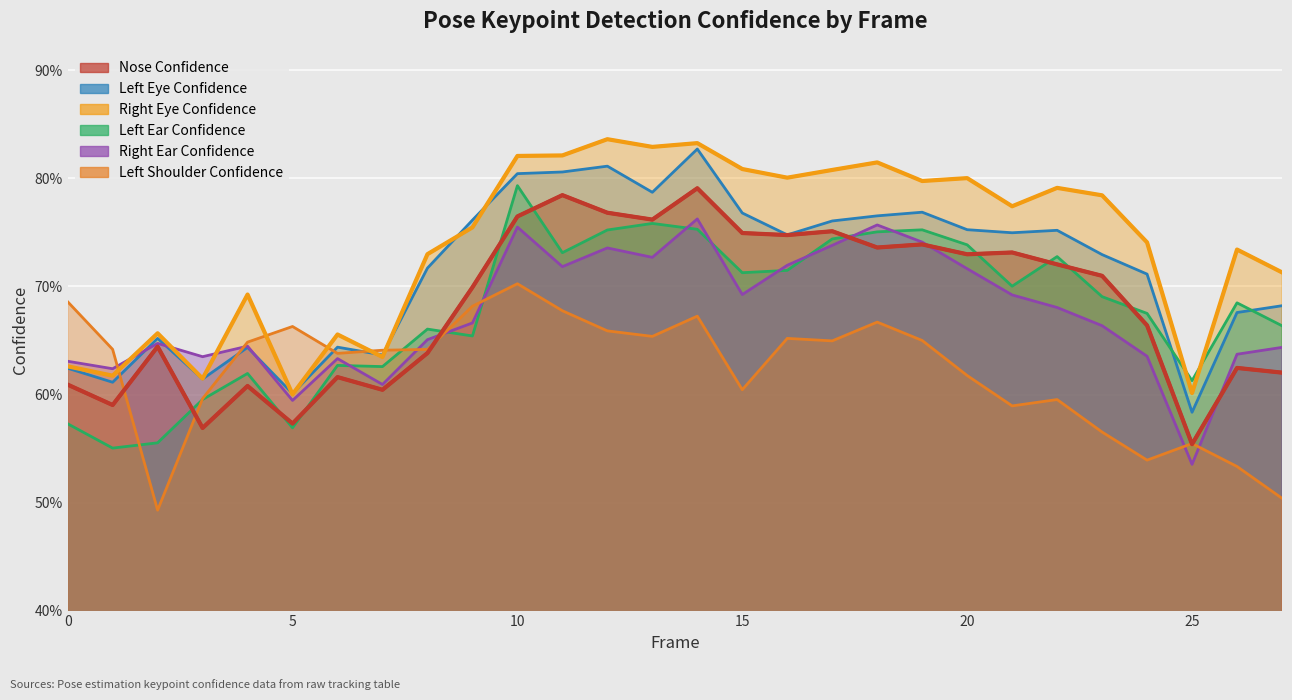

Count the number of data series in this chart.

6